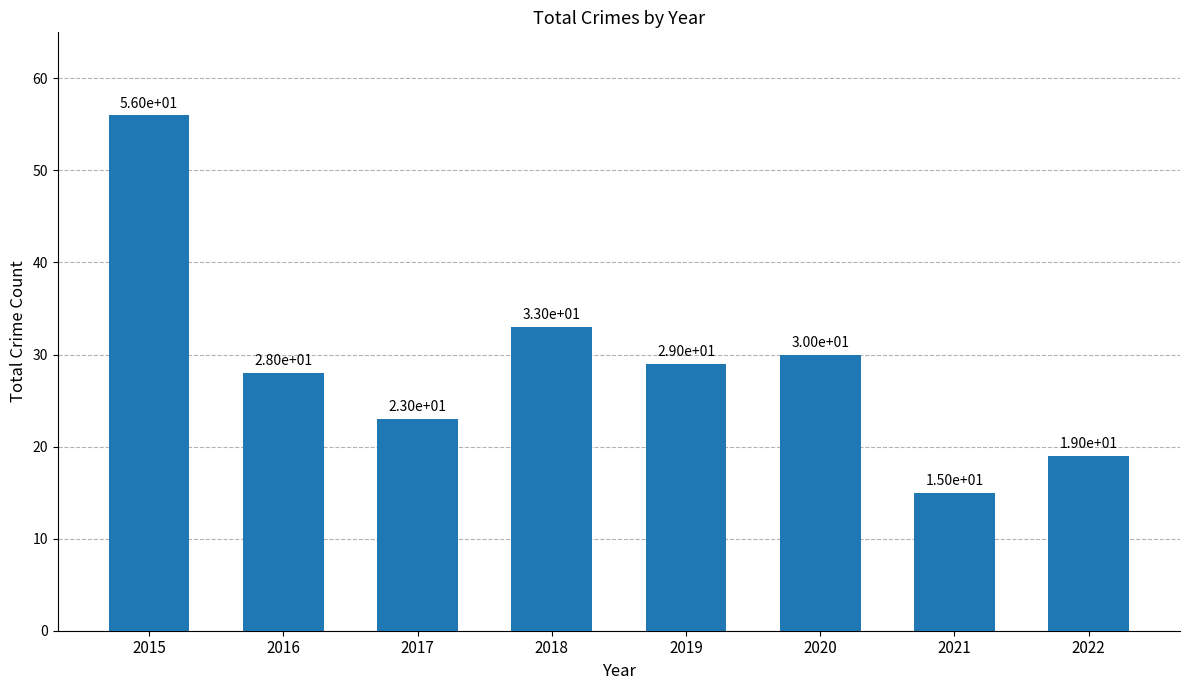

How many data points are less than 29?

4